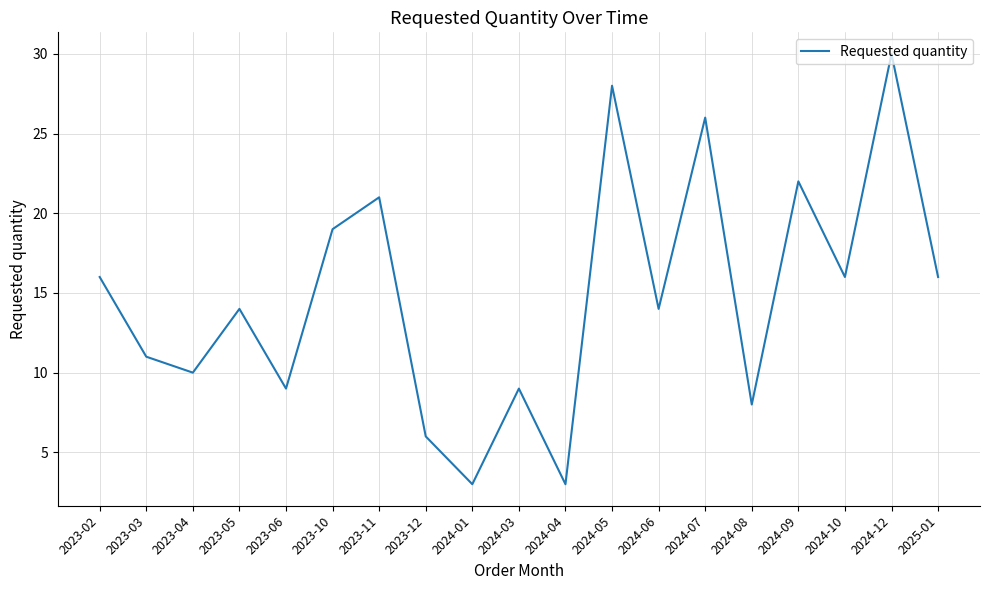

Reading left to right, transcribe all the data shown in this chart.

16	11	10	14	9	19	21	6	3	9	3	28	14	26	8	22	16	30	16